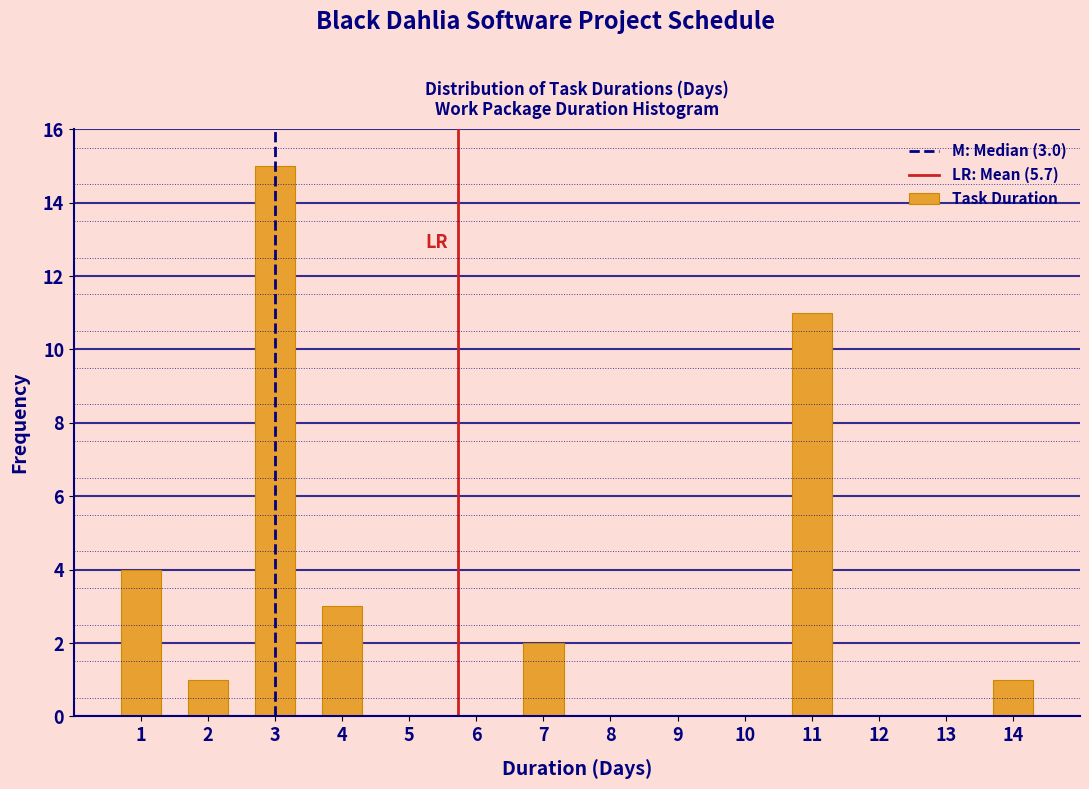

Which range on the x-axis has the tallest bar?

2.5 to 3.5